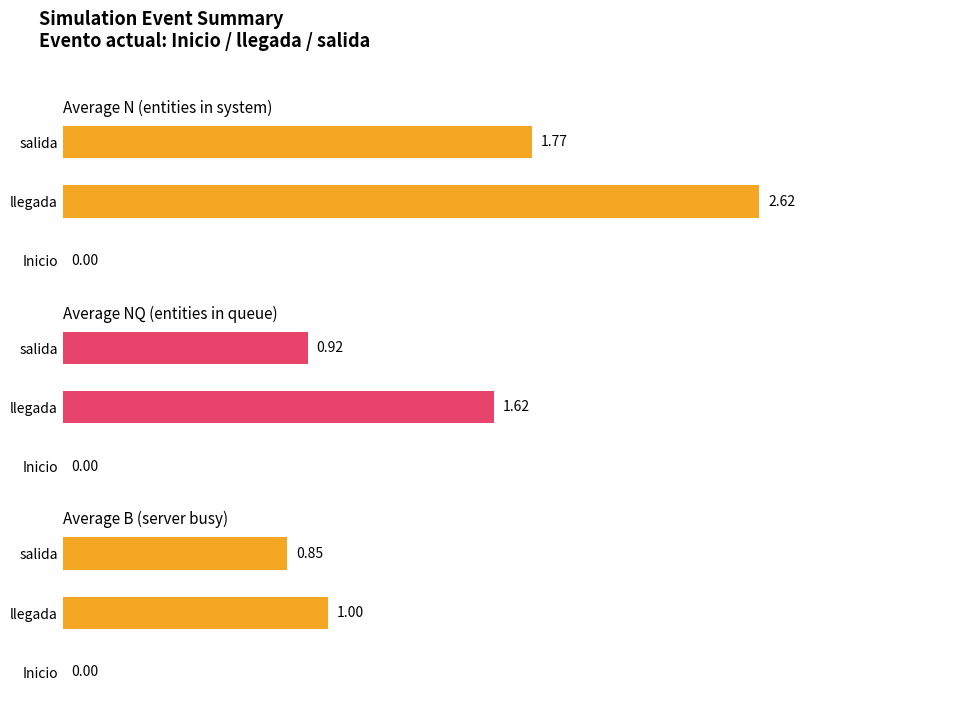

Which series has the largest total across all categories?

Average N (entities in system)